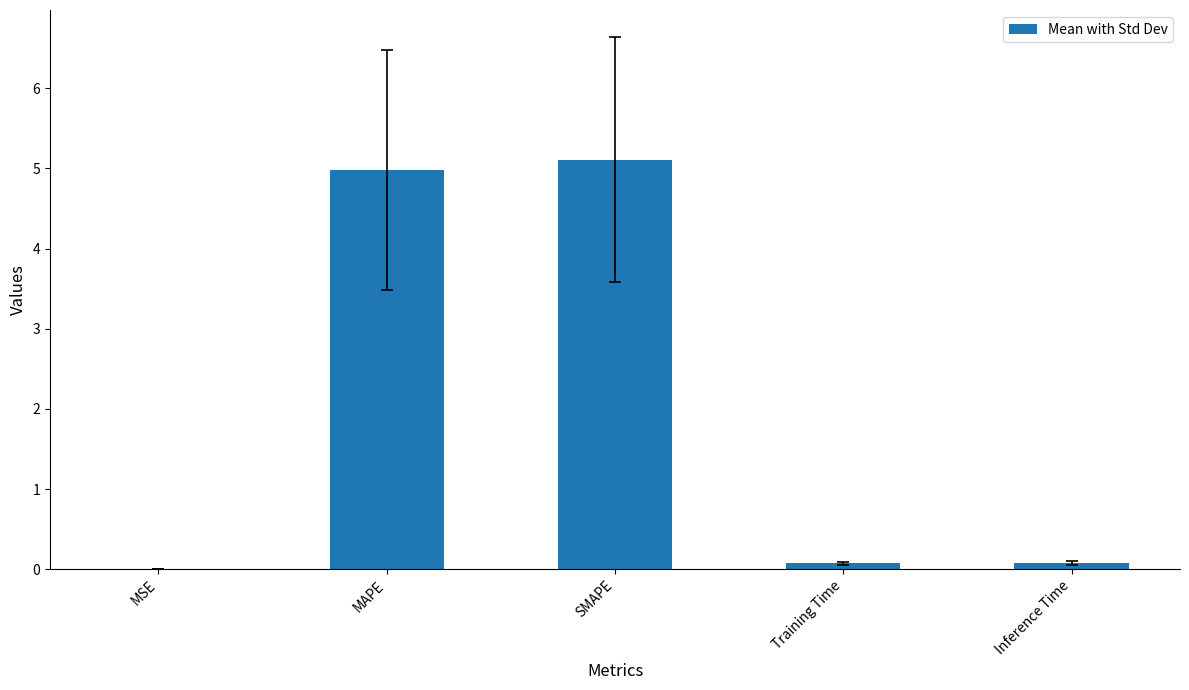

Is it true that the value at SMAPE is 7.7?

False